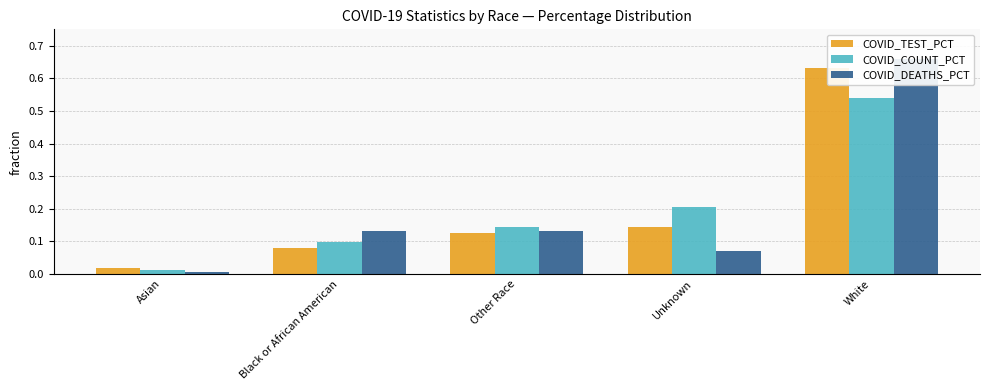

At which label does COVID_COUNT_PCT reach its peak?

White